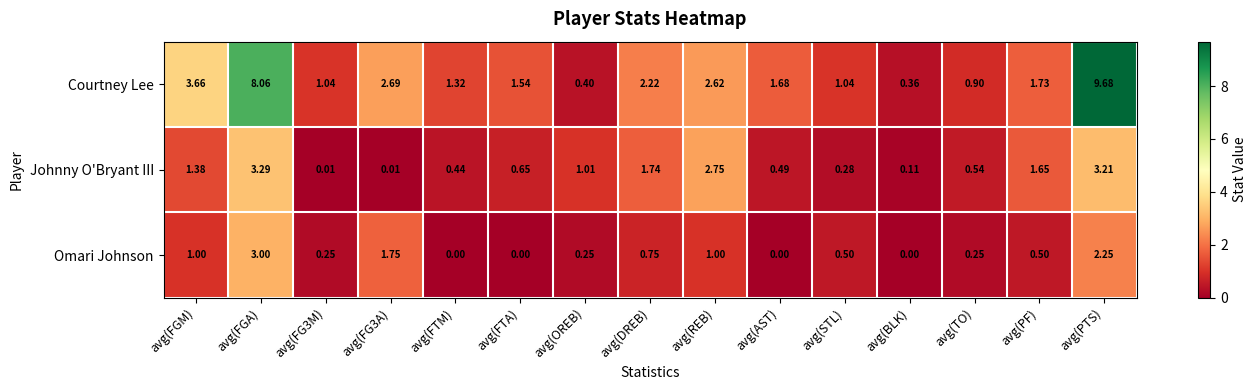

Where is Courtney Lee nearest to the value 5?

avg(FGM)